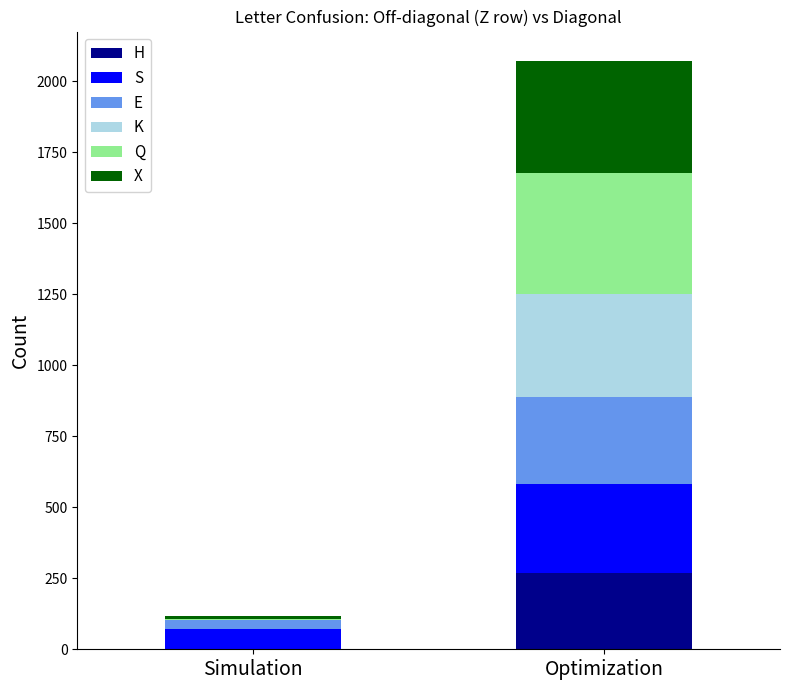

The S series shows -194 at M. True or false?

False